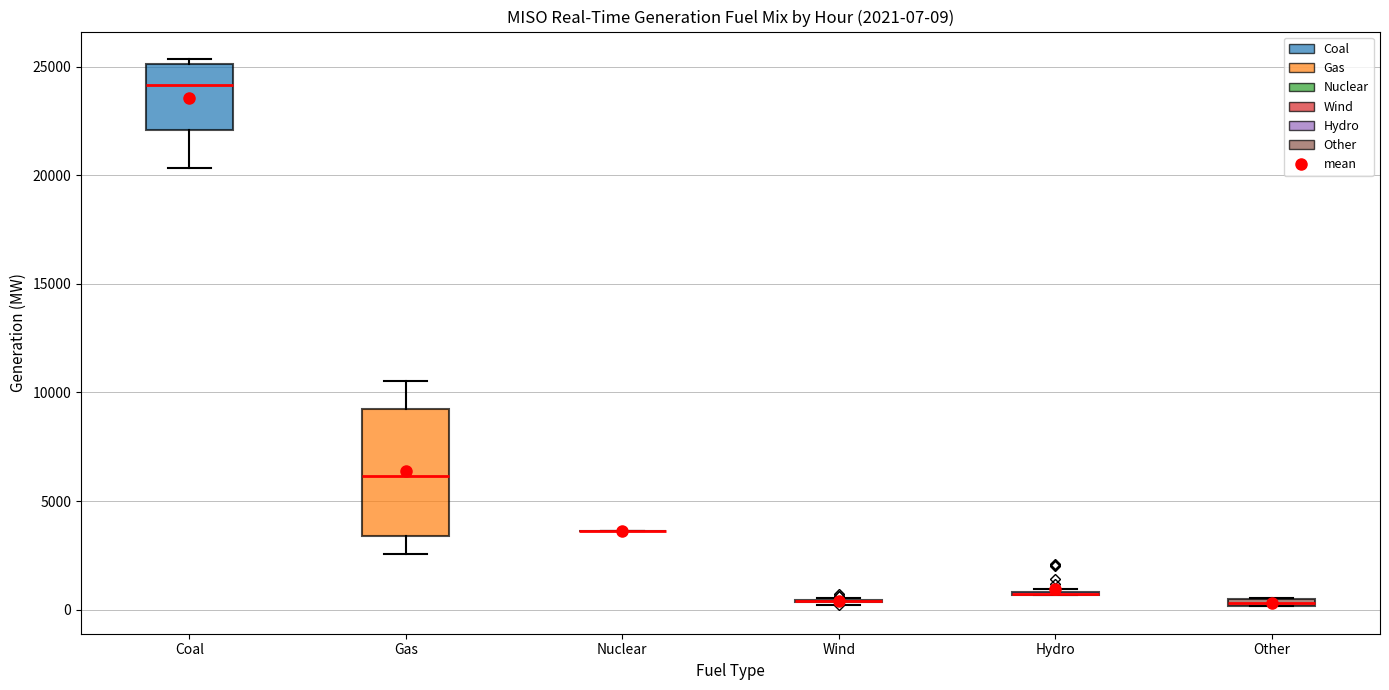

Comparing the boxes themselves (not the whiskers), which one is the tallest?

Gas